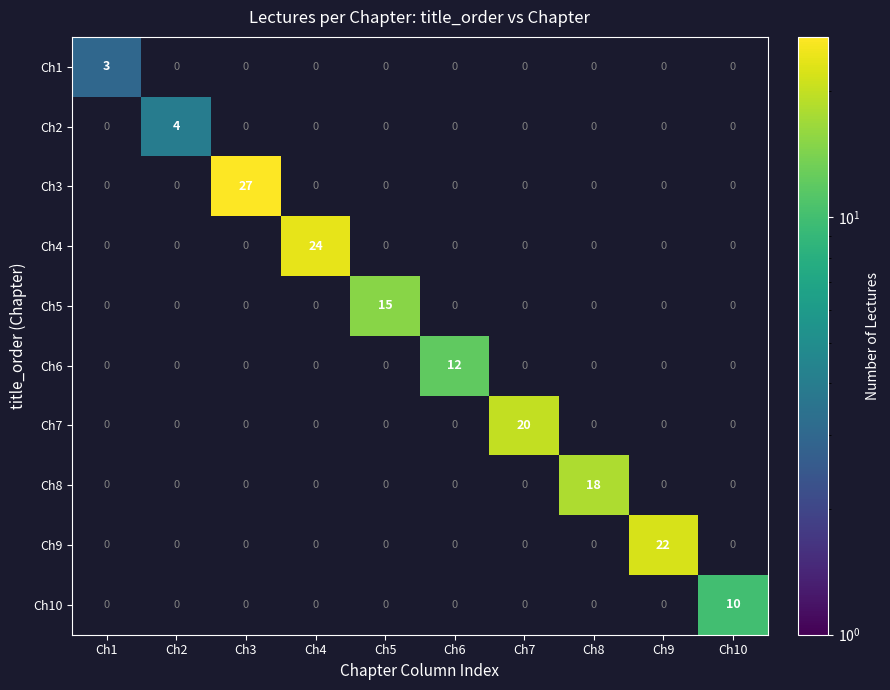

Is it true that Ch4 equals 24 at Ch4?

True